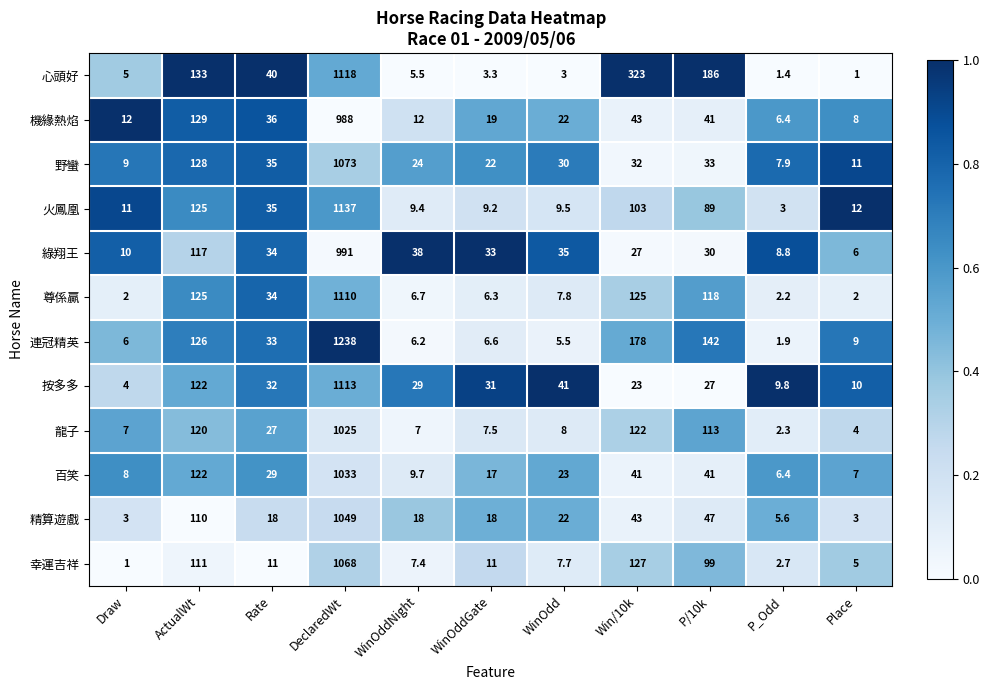

What is the average value of the 機緣熱焰 series?

119.7